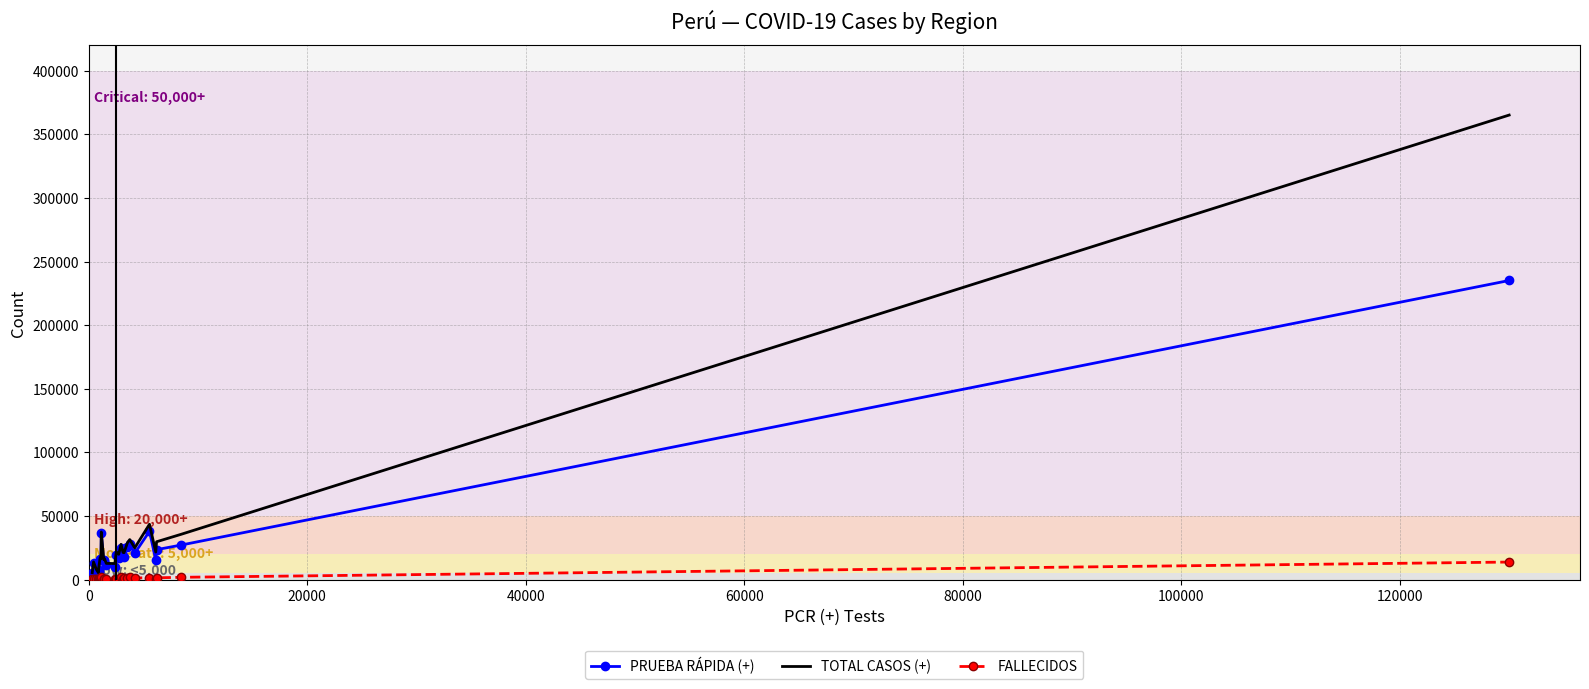

Which series has the largest range (max minus min)?

TOTAL CASOS (+)